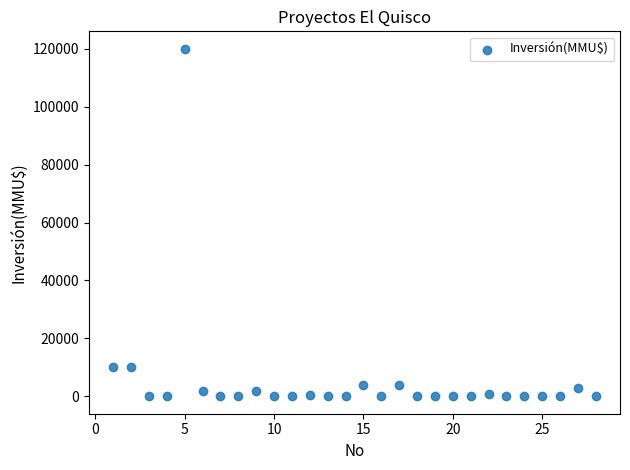

What is the range of X values (max minus min)?

27